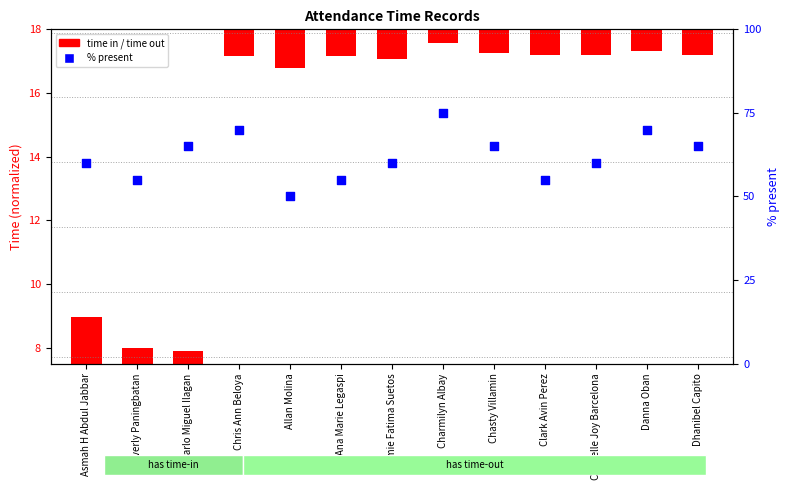

What is the ratio of the value at Darlo Miguel Ilagan to the value at Chasty Villamin?

1.0